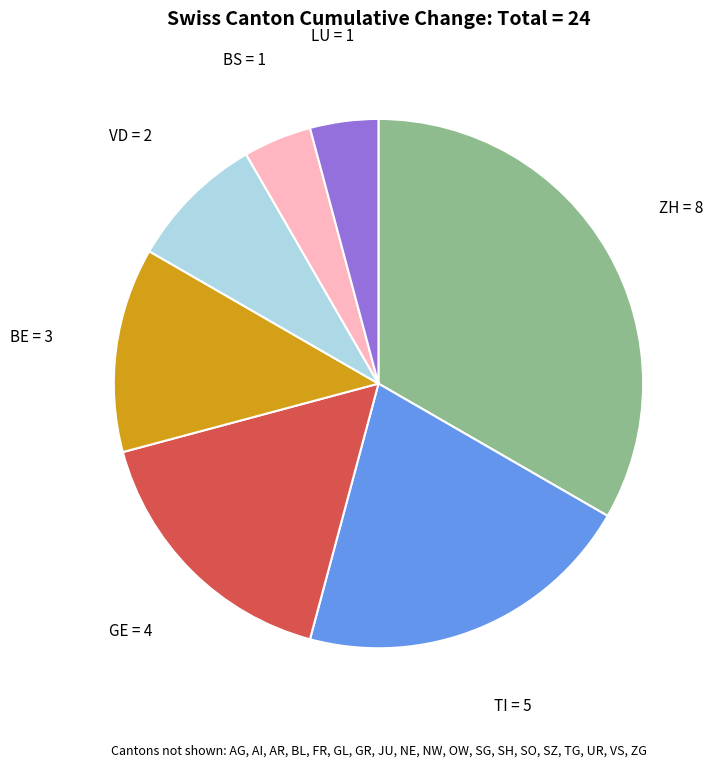

How many segments does this pie chart have?

7